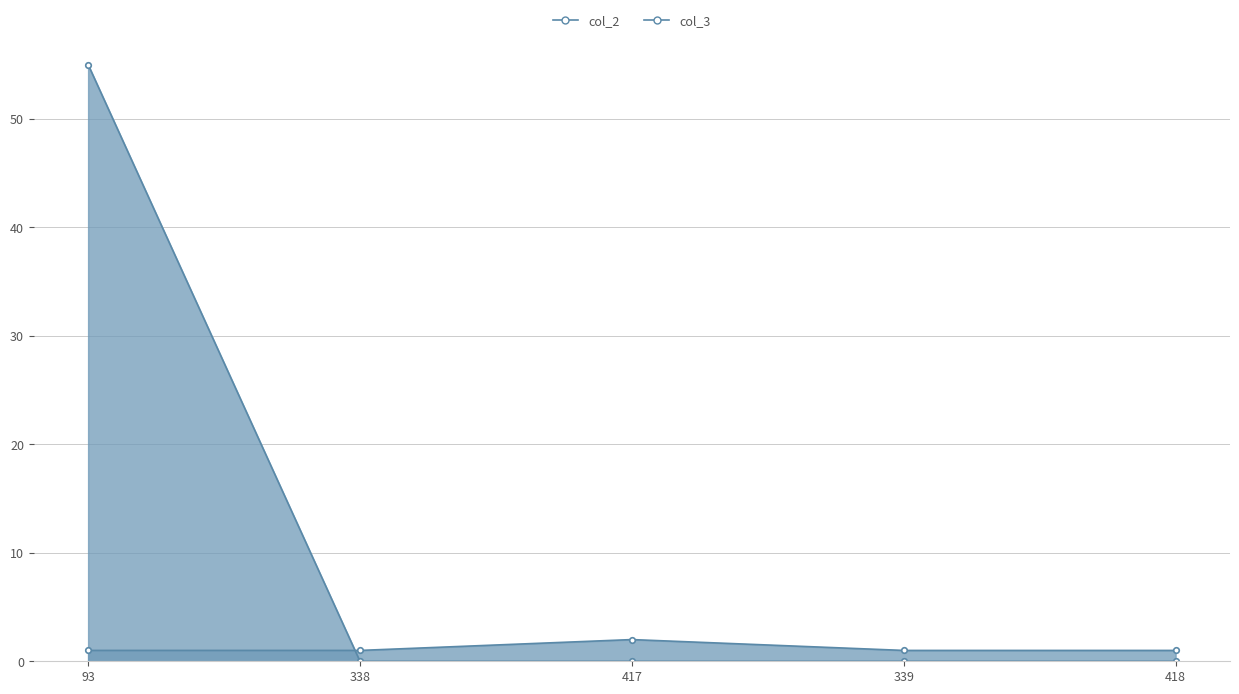

Which series has the largest total across all categories?

col_3